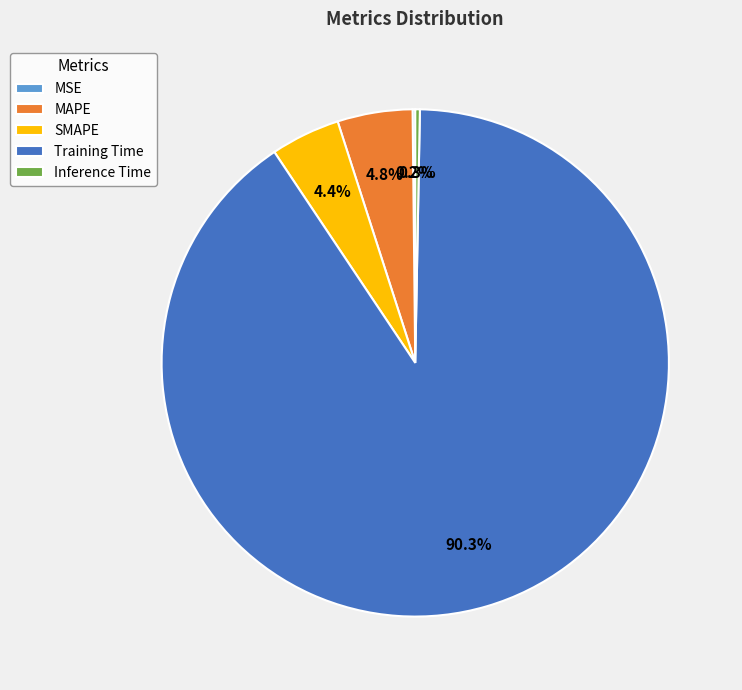

Is there a majority slice in this chart?

Yes